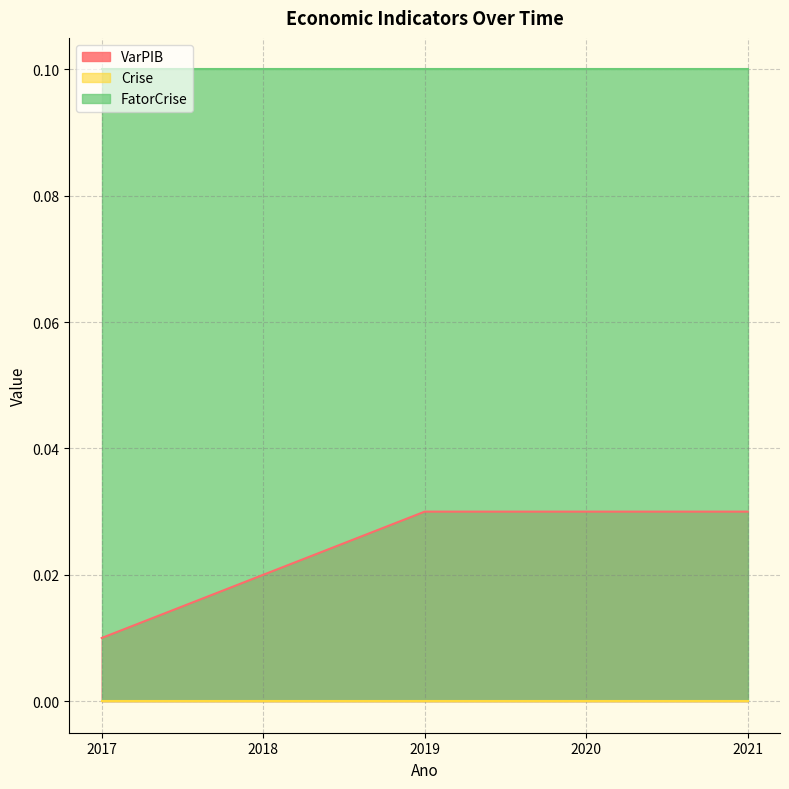

Is it true that FatorCrise equals 0.1 at 2020?

True